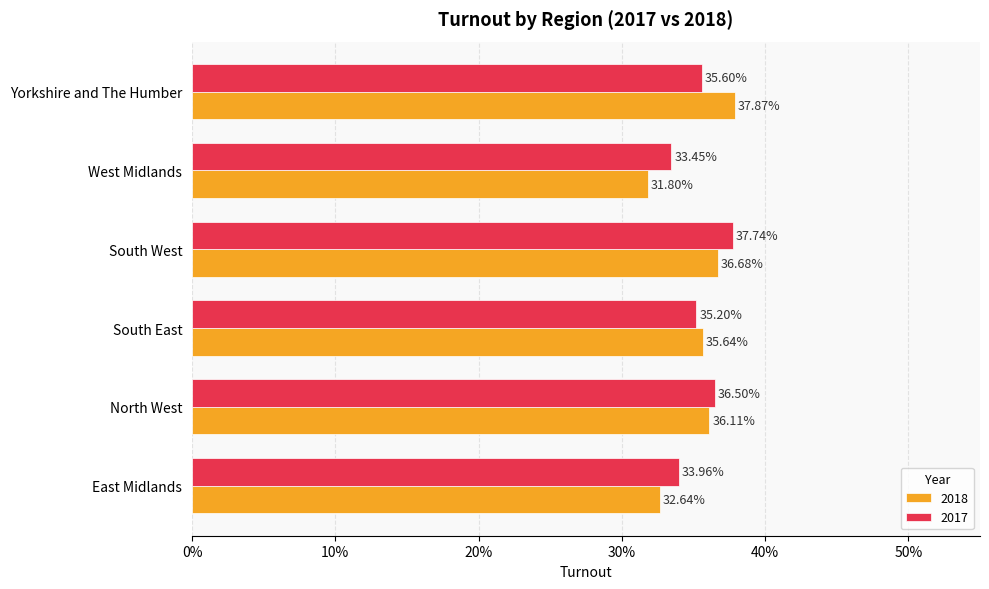

What is the label of the 3rd bar from the left?

South East